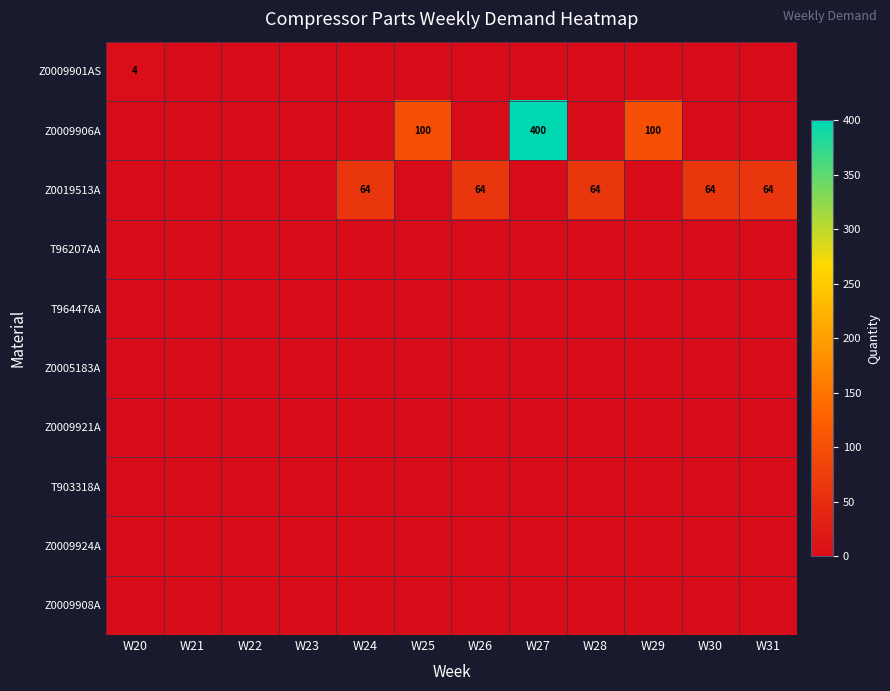

What is the sum of all Z0009906A values?

600